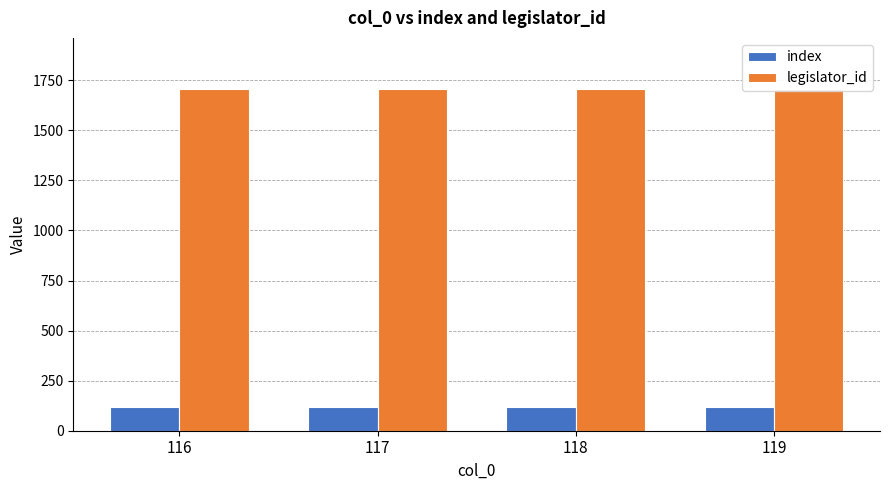

What is the spread (max minus min) of values at 118?

1588